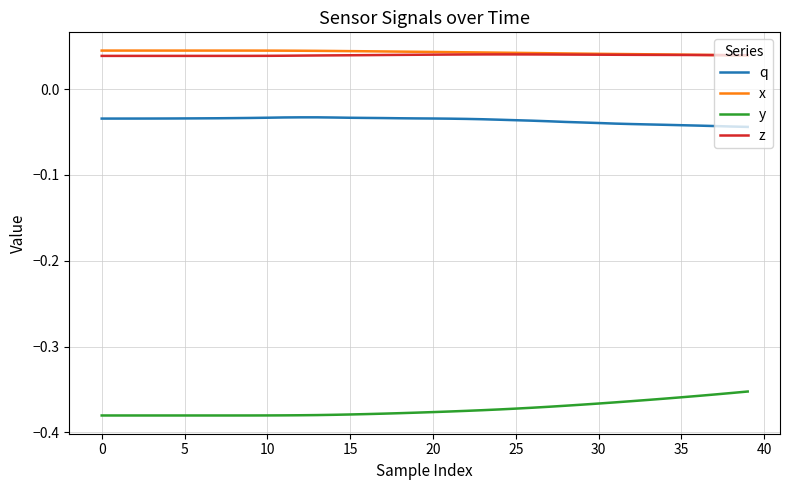

How many lines are shown in the chart?

4